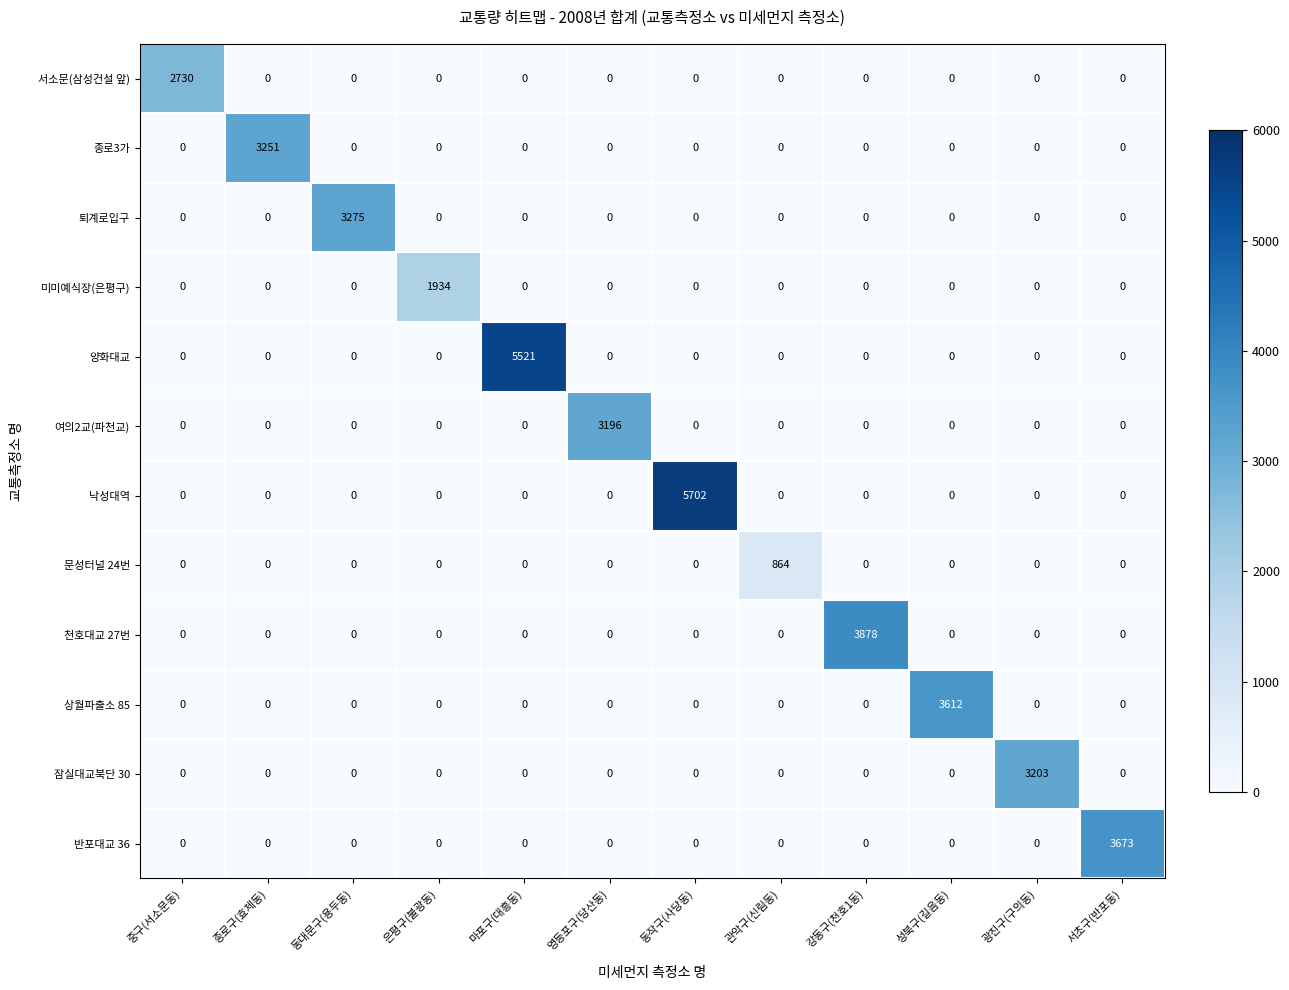

Which category has the highest value in the 잠실대교북단 30 series?

광진구(구의동)